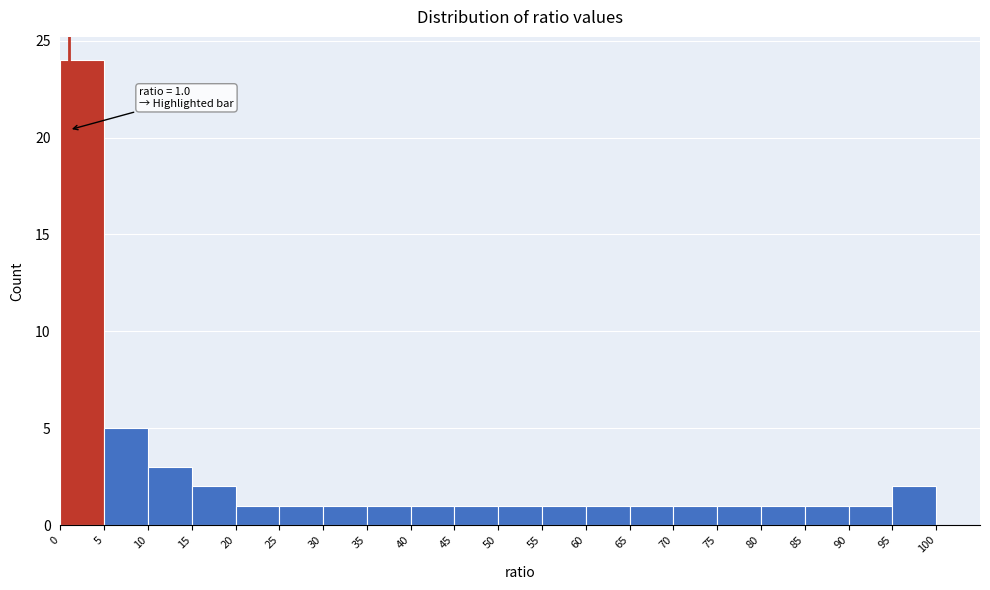

Over which range of the x-axis is the bar tallest?

0 to 5